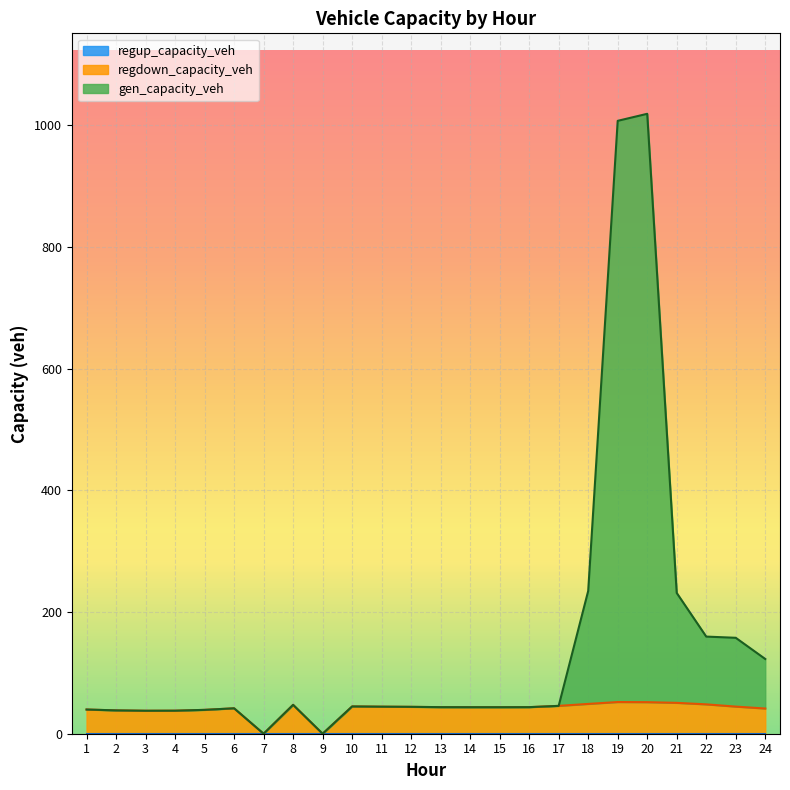

What is the sum of all regdown_capacity_veh values?

973.8